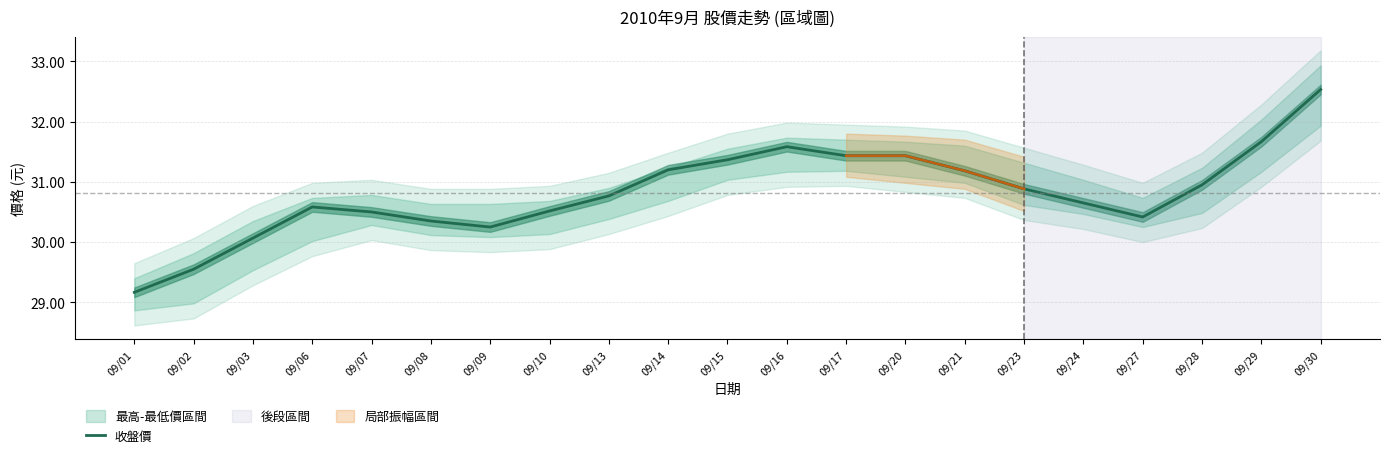

Which category has the lowest value across all series?

09/01